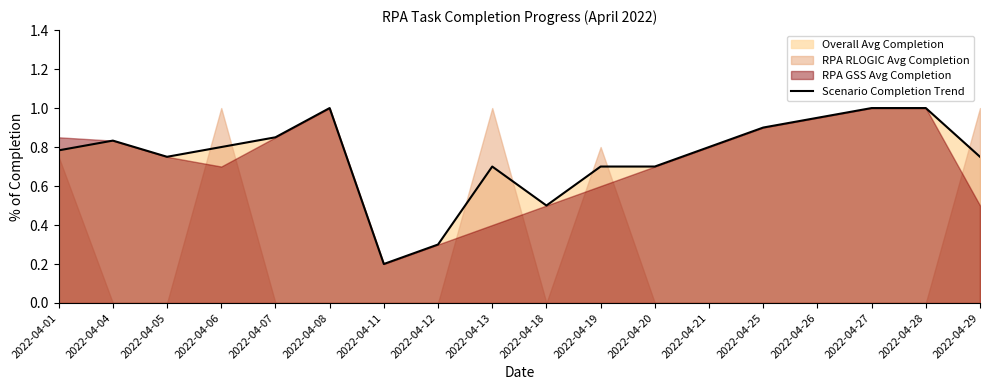

Between 2022-04-26 and 2022-04-21, which is larger?

2022-04-26